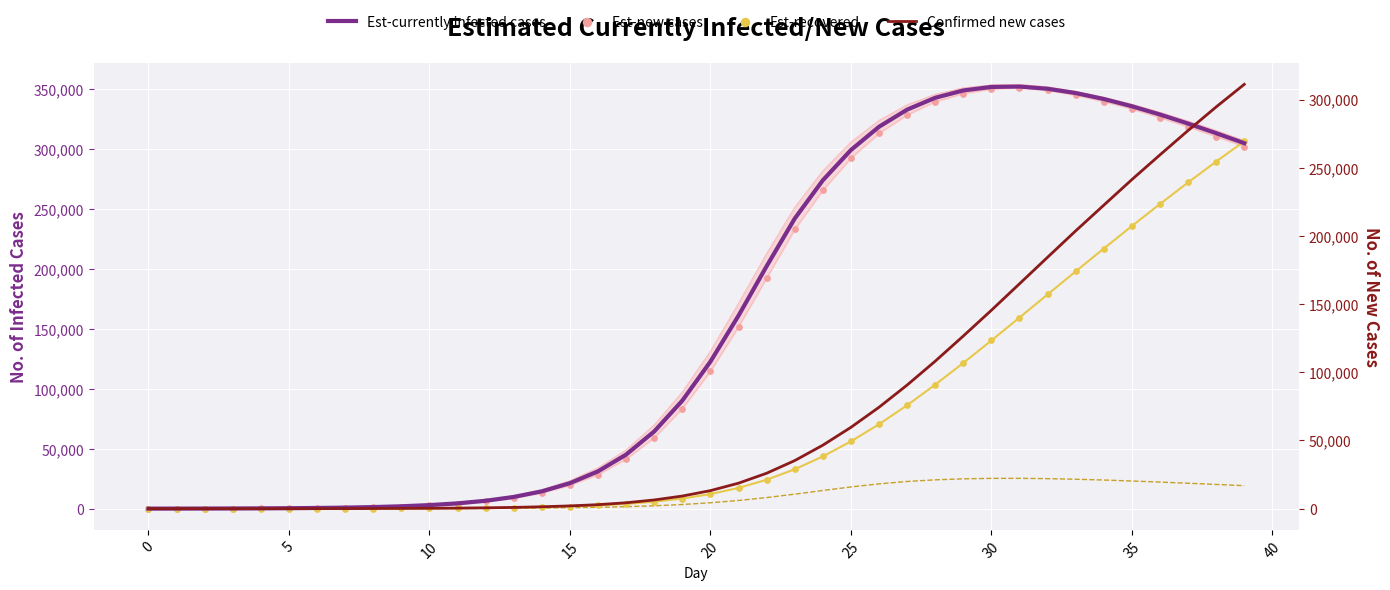

What is the total value across all series at 5?

150.6